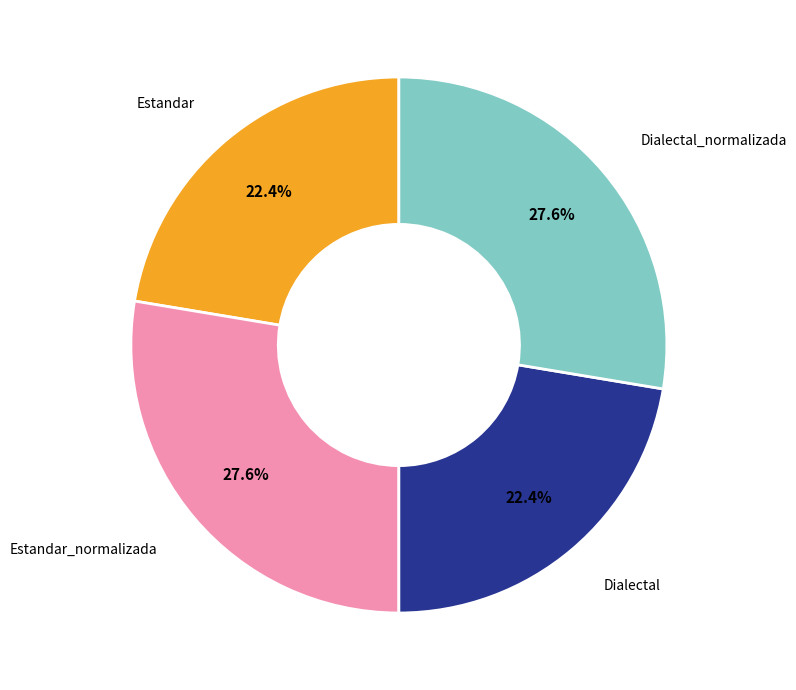

Is there any slice that represents more than half of the pie?

No